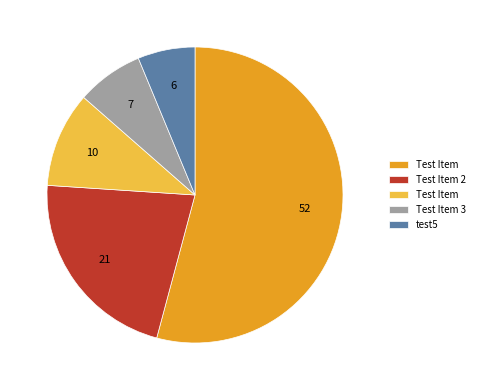

Is there a majority slice in this chart?

Yes